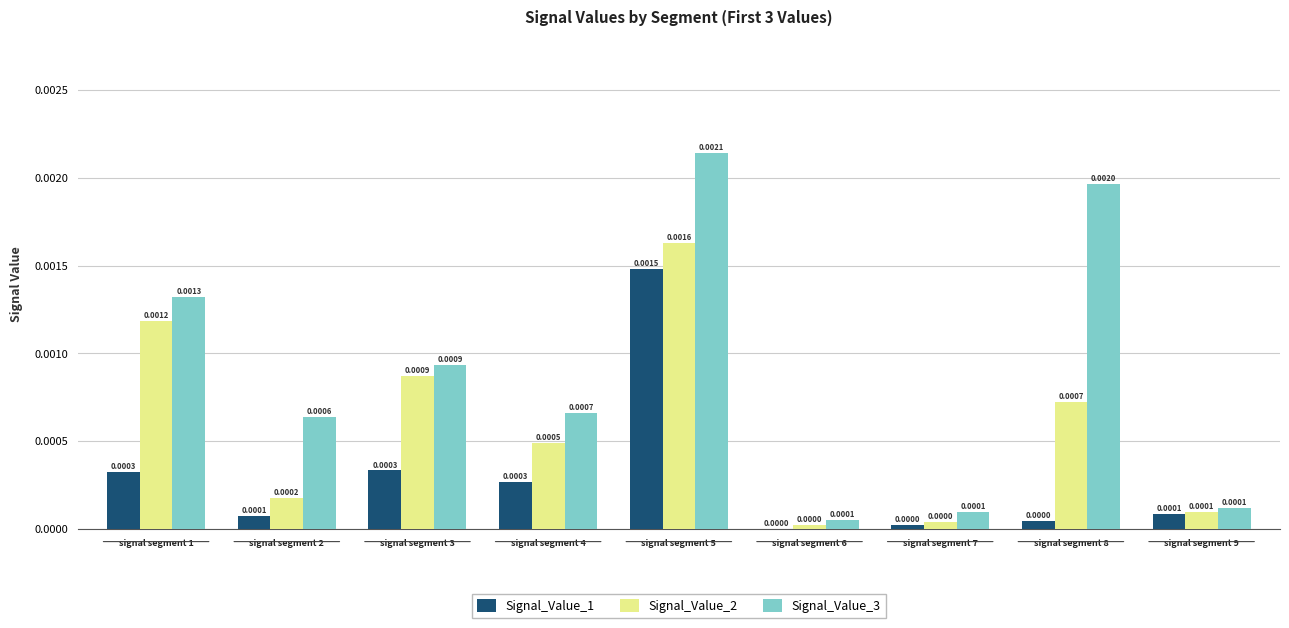

How many categories are shown in the chart?

9